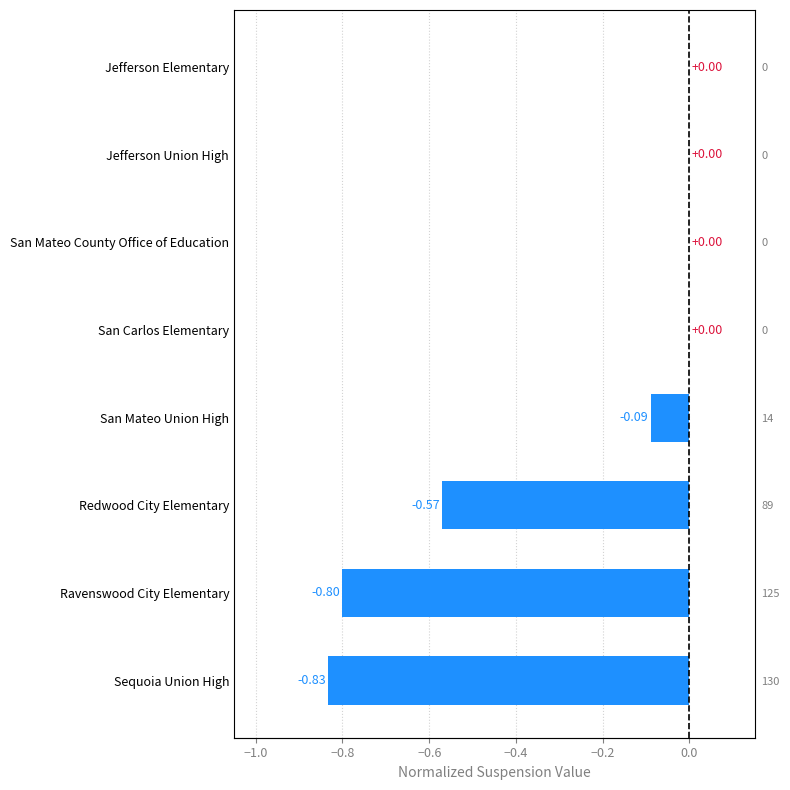

How many bars are there in total?

8